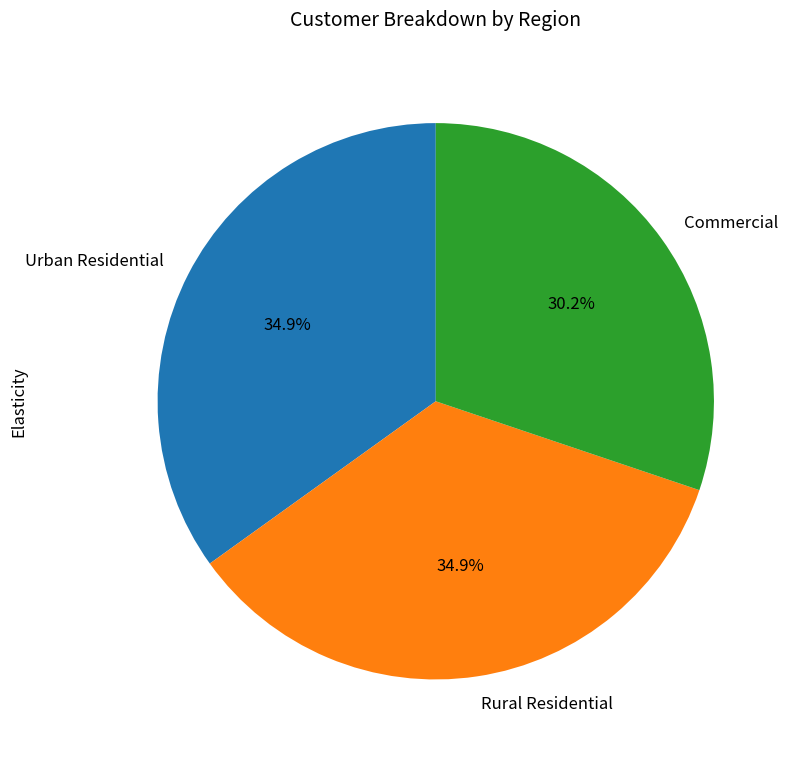

What percentage do Rural Residential and Commercial together represent?

65.1%